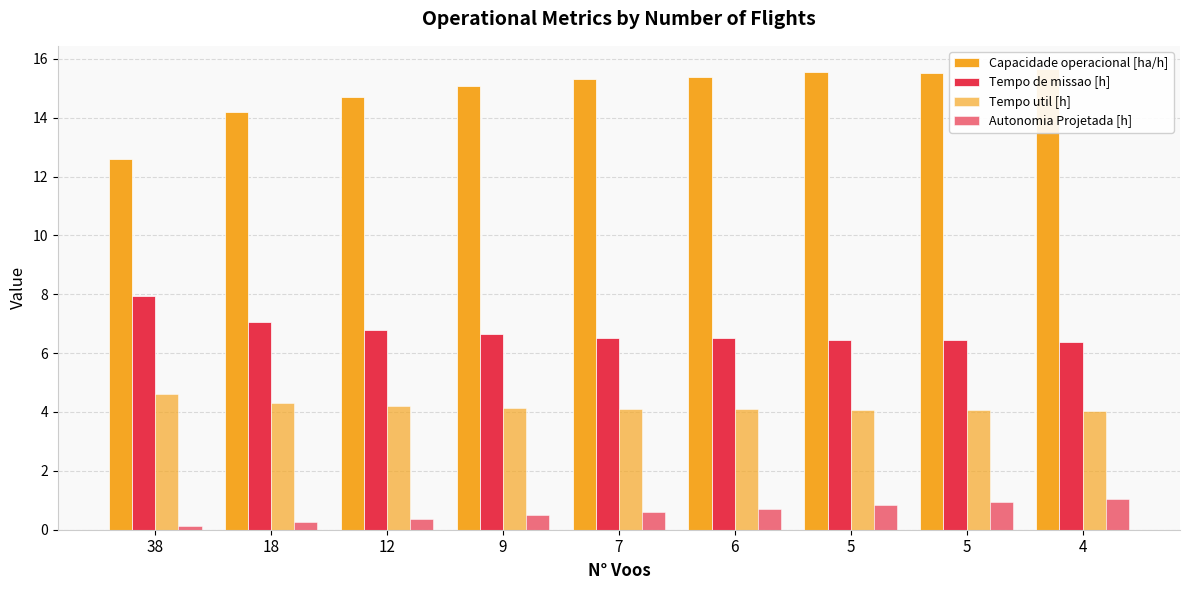

Is it true that Tempo util [h] equals 4.3 at 18?

True